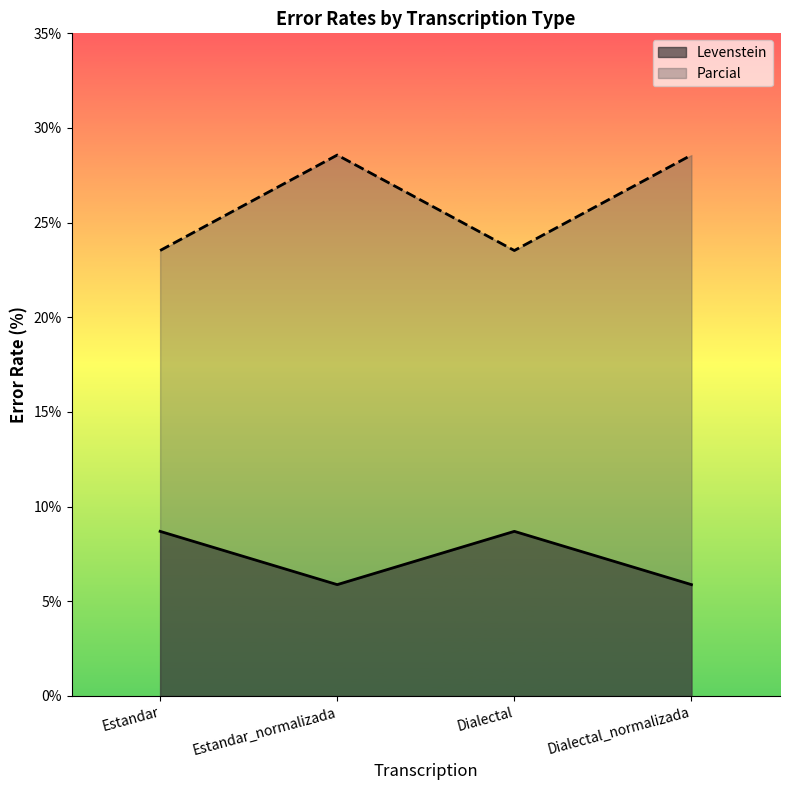

Reading left to right, transcribe all the data shown in this chart.

Levenstein: Estandar=8.7	Estandar_normalizada=5.9	Dialectal=8.7	Dialectal_normalizada=5.9
Parcial: Estandar=23.5	Estandar_normalizada=28.6	Dialectal=23.5	Dialectal_normalizada=28.6